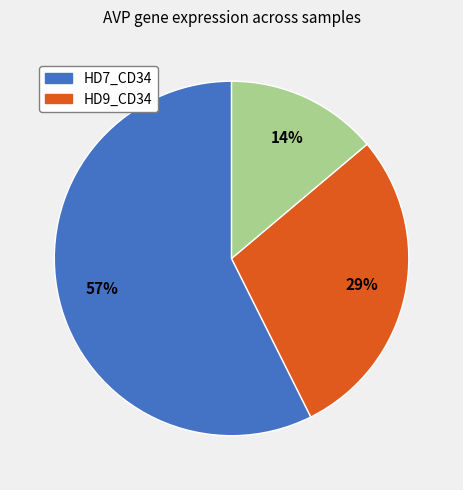

Does any single category account for the majority?

Yes